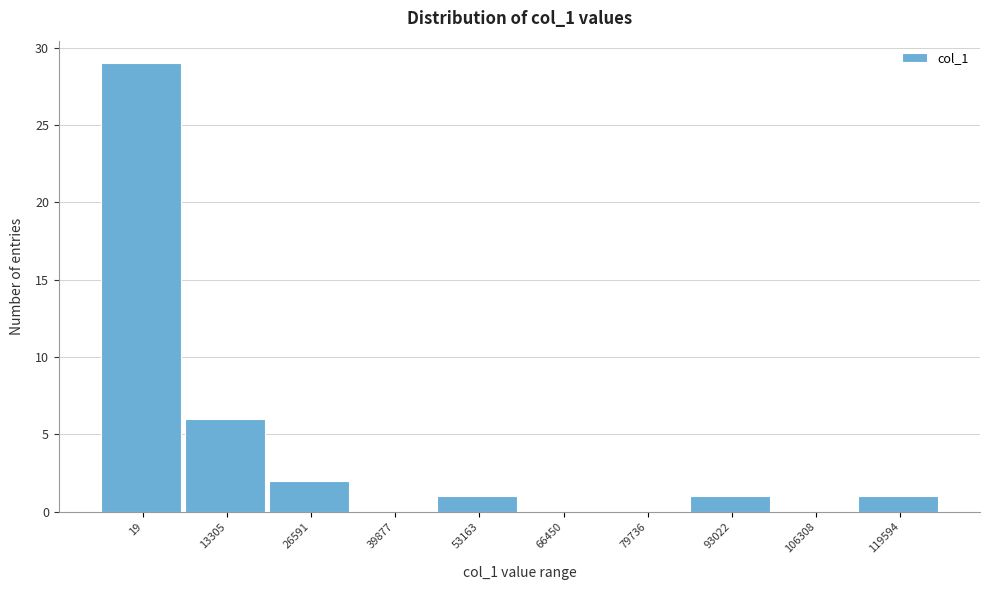

Reading right to left, what are all the values shown in this chart?

119594=1	106308=0	93022=1	79736=0	66450=0	53163=1	39877=0	26591=2	13305=6	19=29